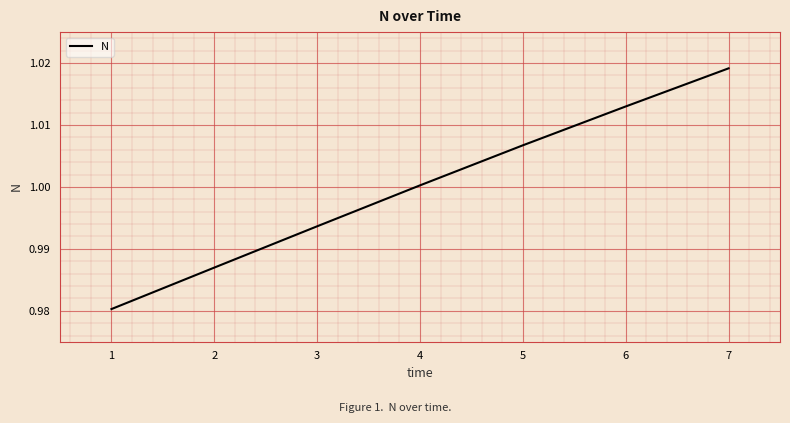

At which category does the chart reach its peak across all series?

7